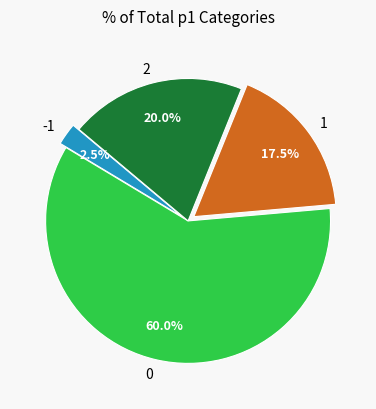

Approximately how many times larger is the value at 1 compared to -1?

7.0